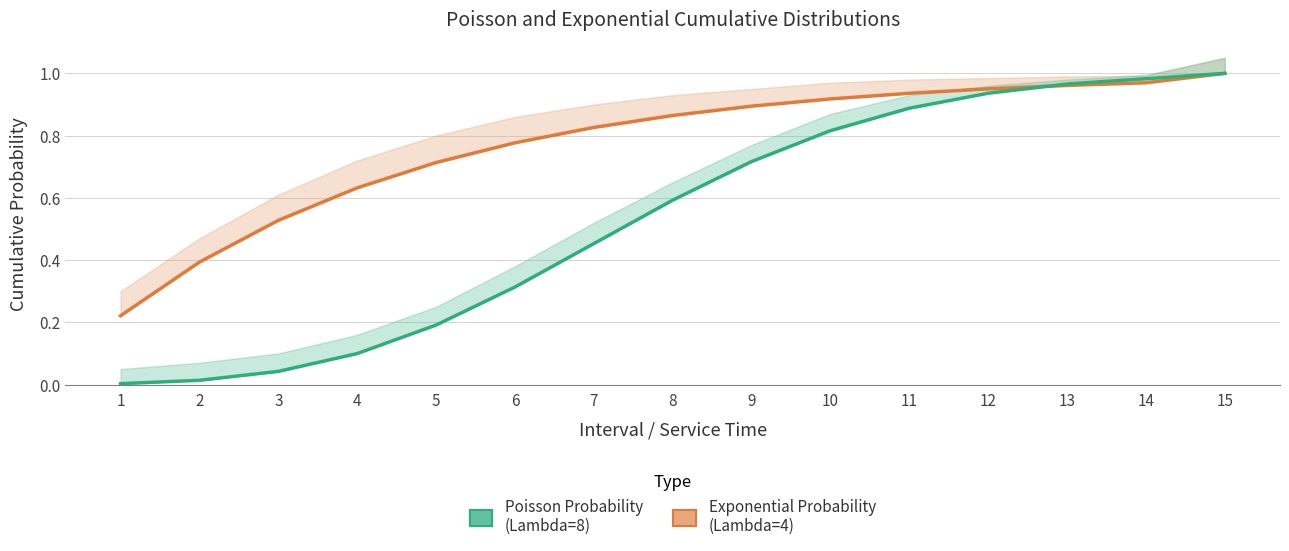

What is the difference between the maximum and minimum values in the Exponential Probability series?

0.8